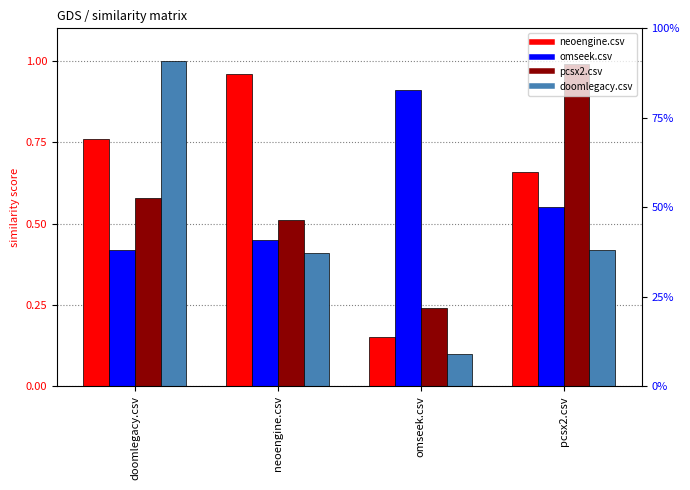

At which label does pcsx2.csv reach its peak?

pcsx2.csv